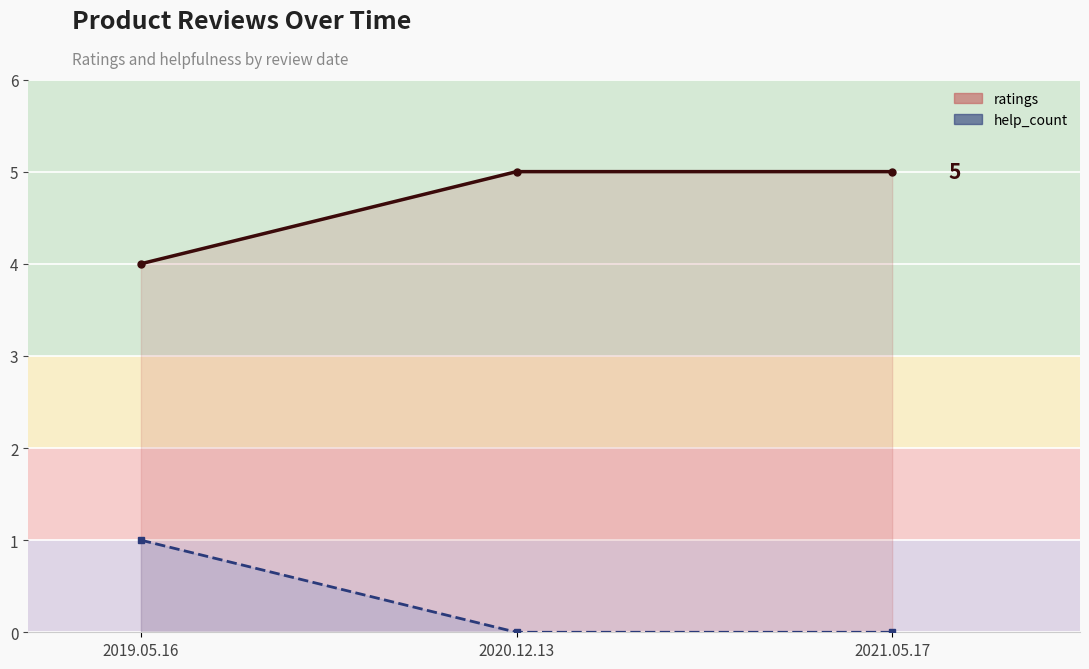

What is the greatest value displayed?

5